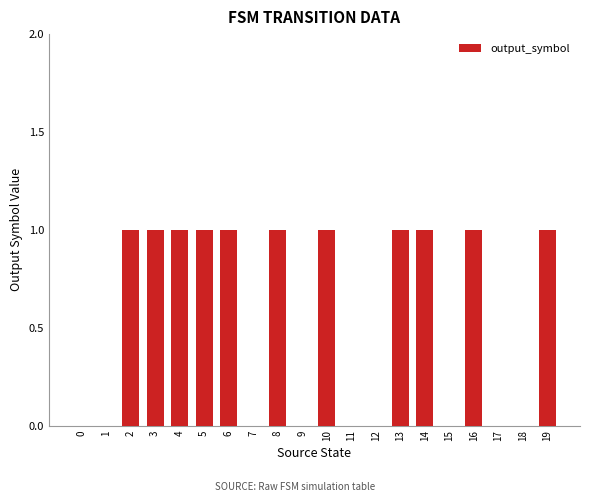

Reading left to right, what are all the values shown in this chart?

0	0	1	1	1	1	1	0	1	0	1	0	0	1	1	0	1	0	0	1